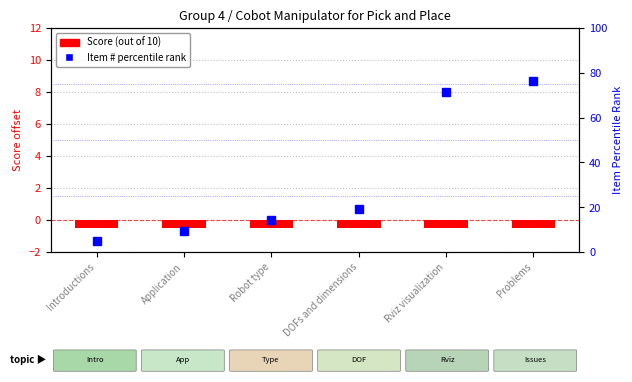

Rank the series by their maximum value, from lowest to highest.

Score (out of 10), Item # percentile rank